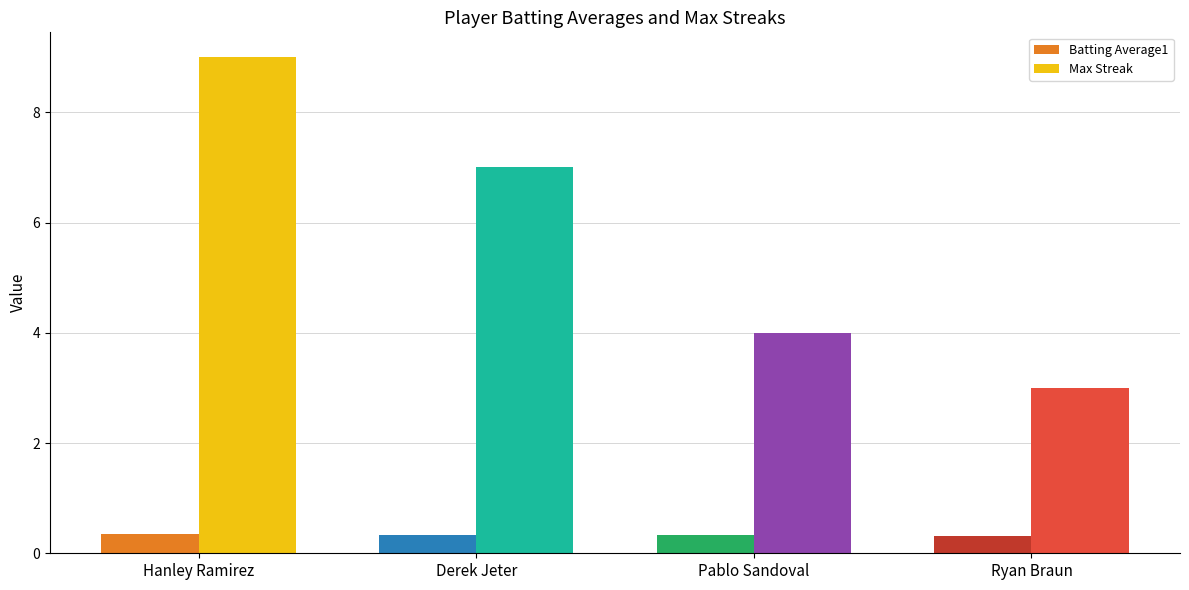

What is the minimum value for Batting Average1?

0.3